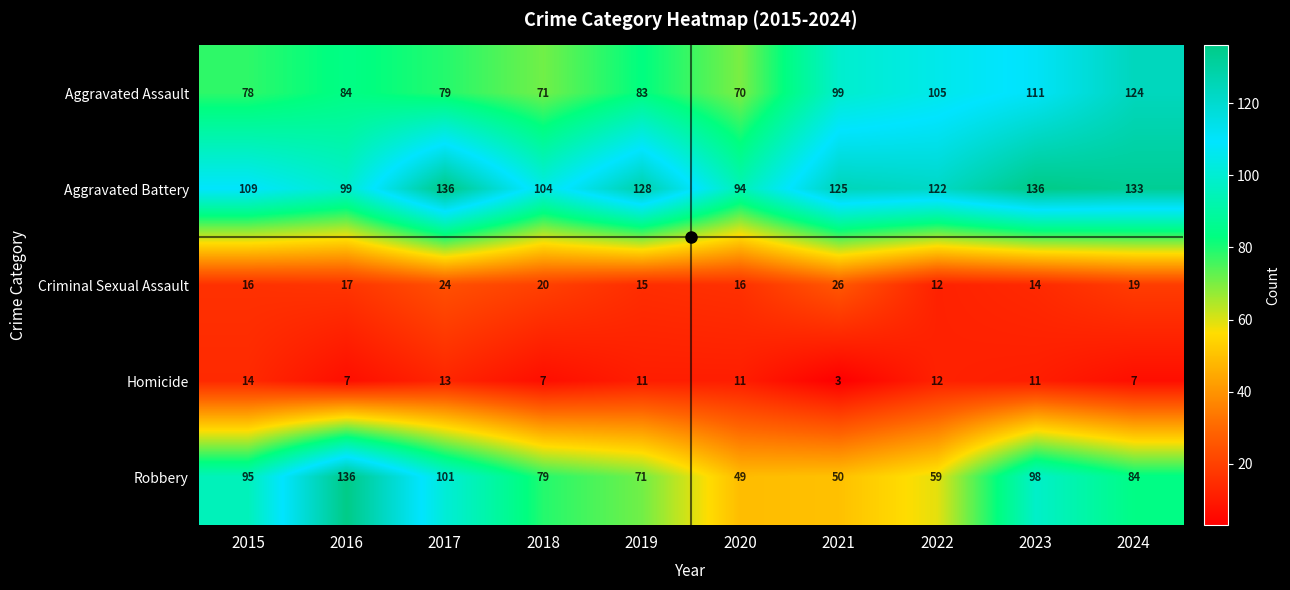

Which series has the widest spread of values?

Robbery